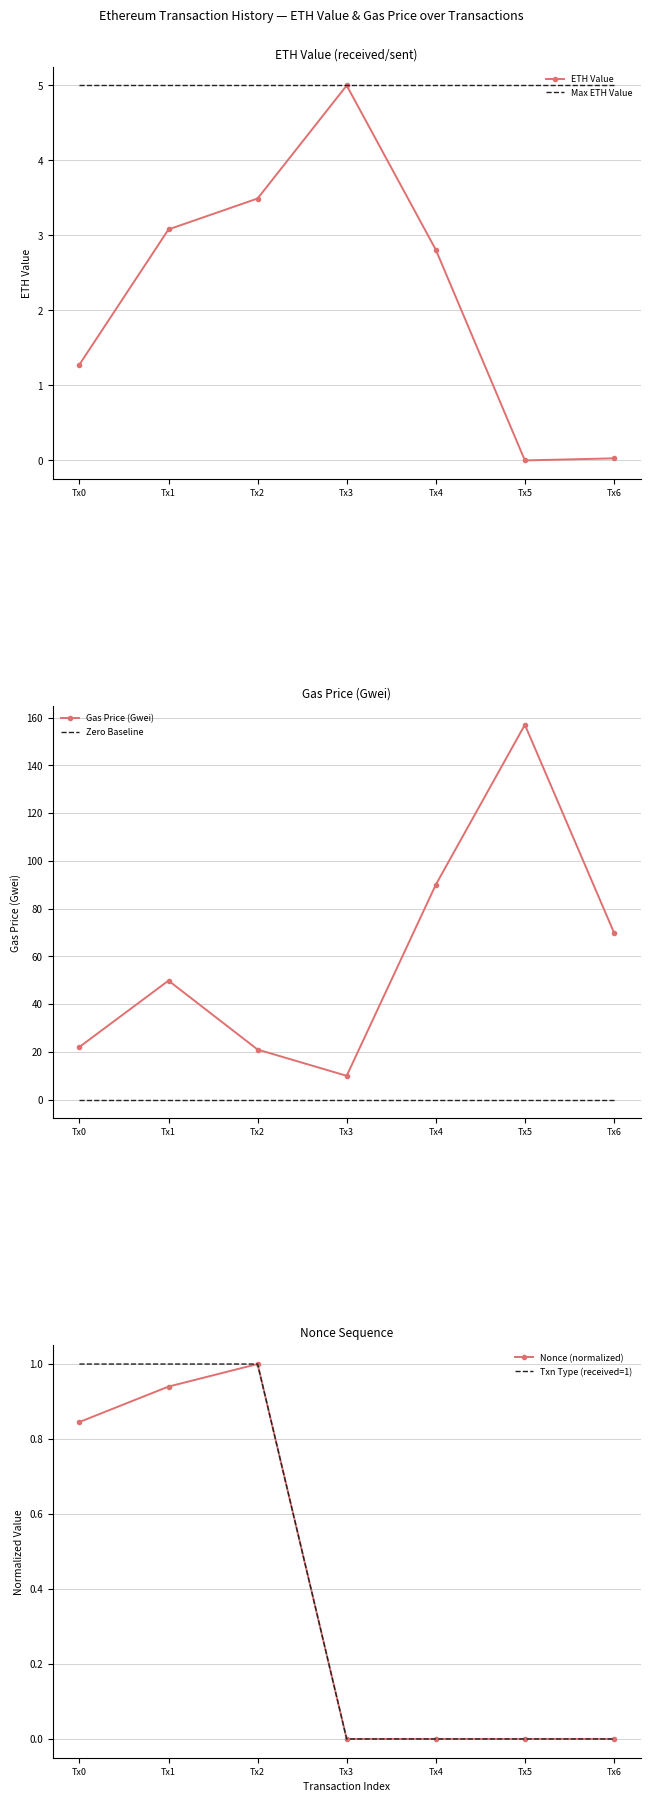

How many values in the Gas Price (Gwei) series exceed 49?

4